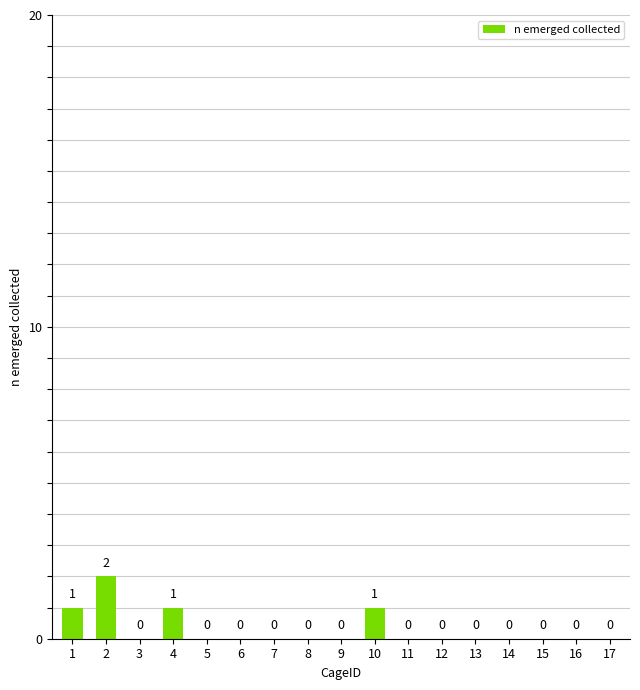

What is the difference between the values at 10 and 13?

1